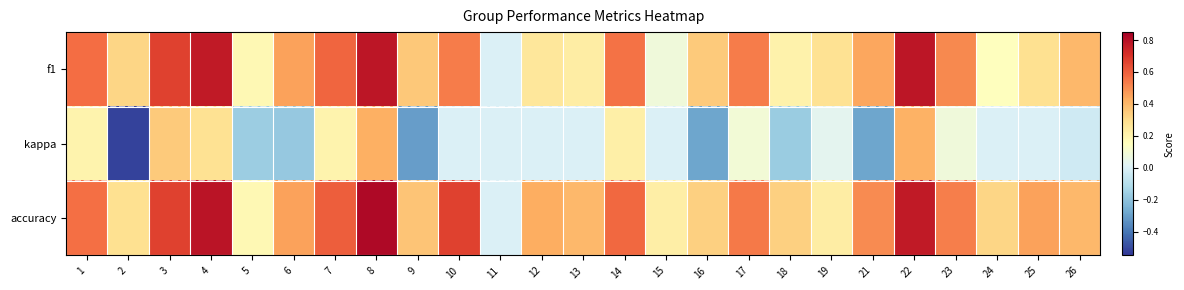

What is the difference between the highest and lowest values at 22?

0.4